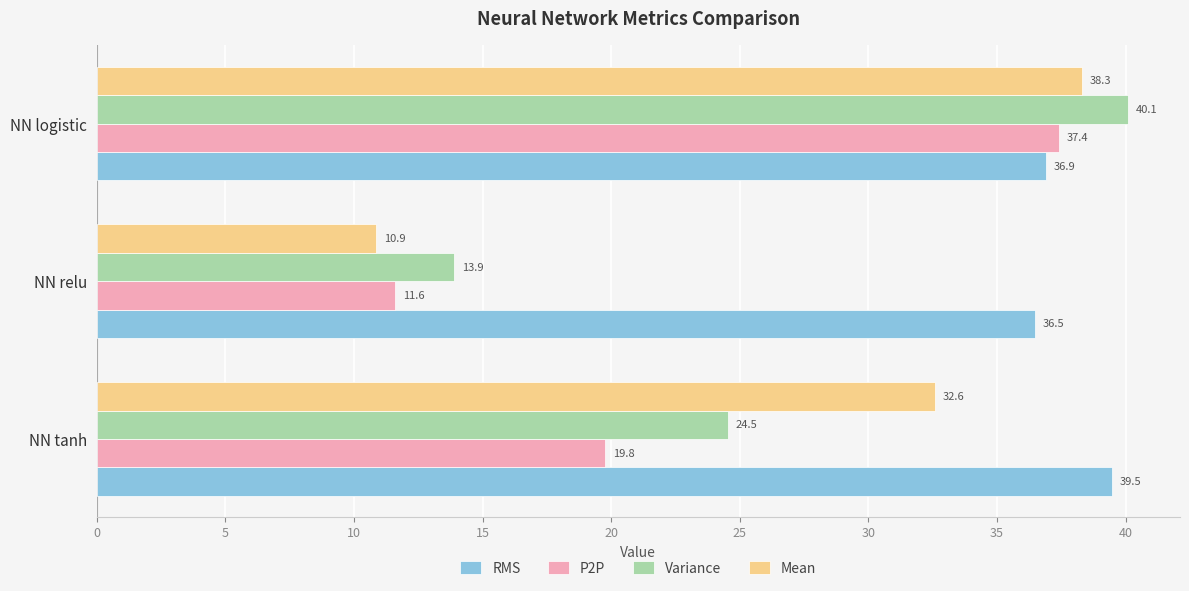

What is the difference between the maximum and minimum values in the P2P series?

25.8